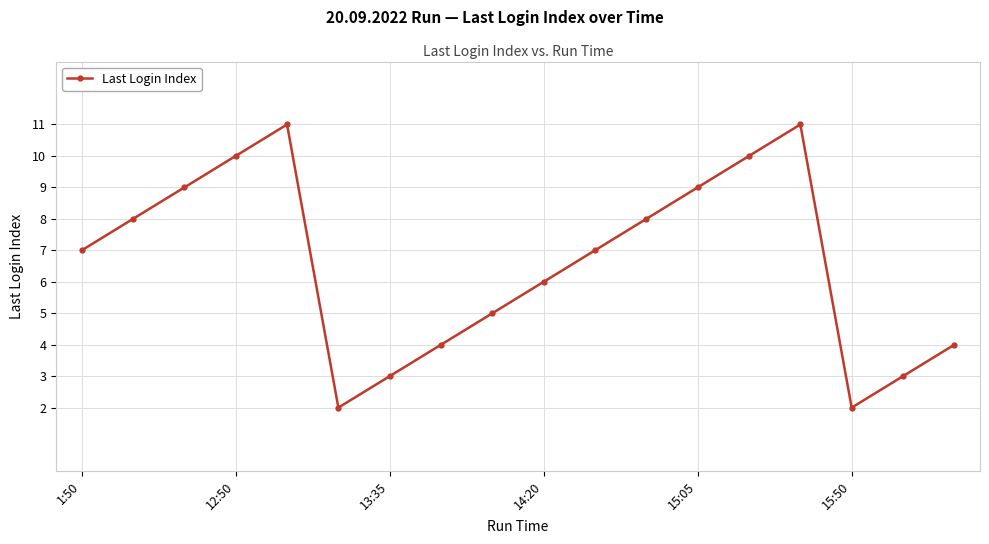

Reading left to right, what are all the values shown in this chart?

7	8	9	10	11	2	3	4	5	6	7	8	9	10	11	2	3	4